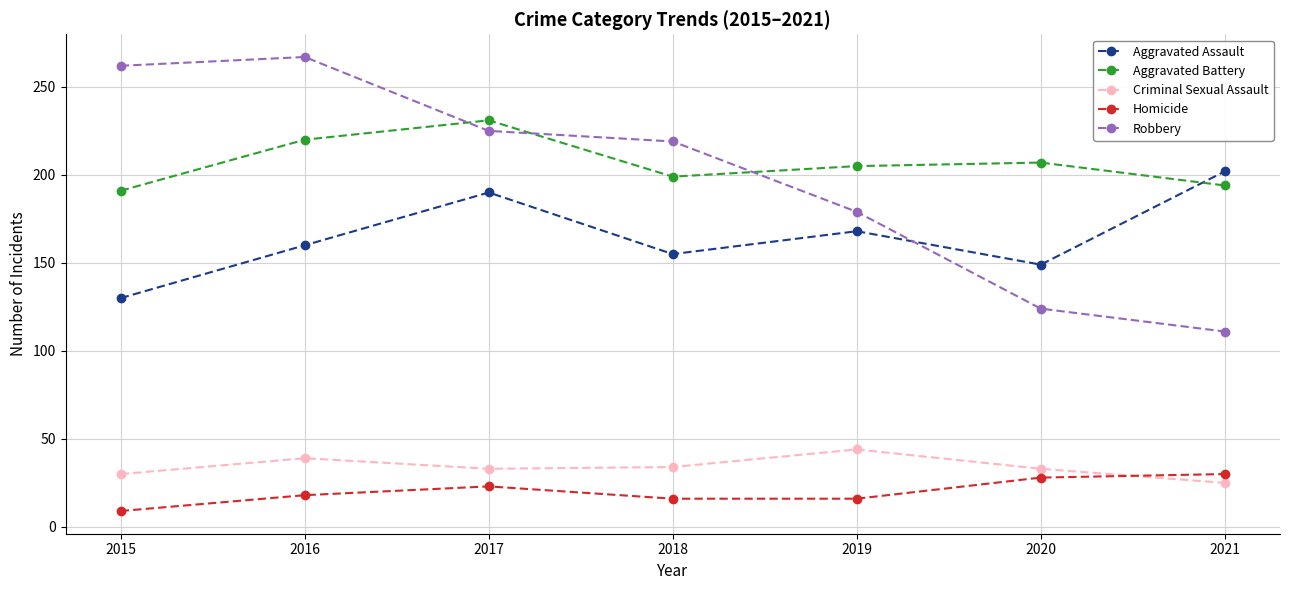

True or false: Aggravated Assault has more than 2 interior local peaks.

False